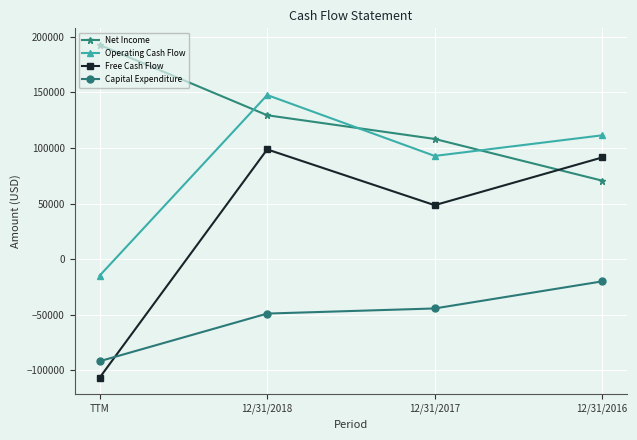

Reading right to left, extract all data points from this chart.

Net Income: 12/31/2016=70681	12/31/2017=108201	12/31/2018=129499	TTM=192735
Operating Cash Flow: 12/31/2016=111458	12/31/2017=92909	12/31/2018=147691	TTM=-14746
Free Cash Flow: 12/31/2016=91525	12/31/2017=48606	12/31/2018=98782	TTM=-106495
Capital Expenditure: 12/31/2016=-19933	12/31/2017=-44303	12/31/2018=-48909	TTM=-91749